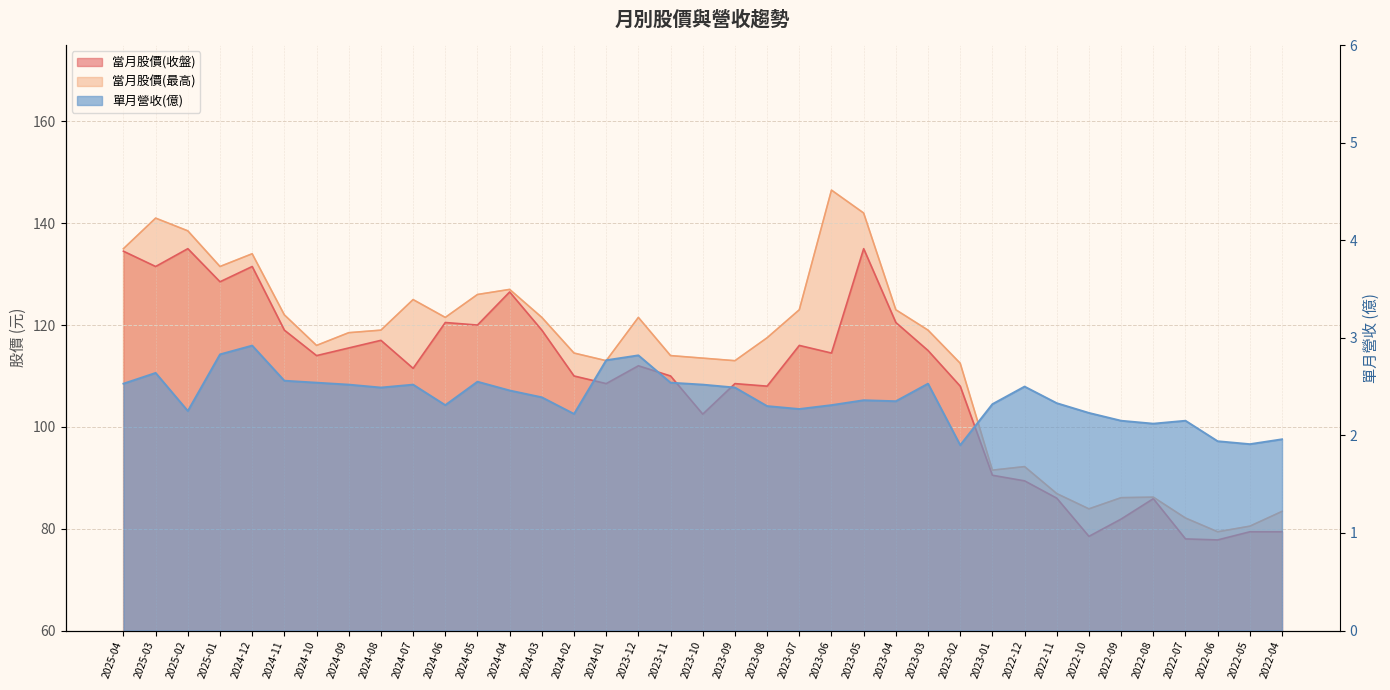

True or false: 當月股價(收盤) has a value of 108.5 at 2024-01.

True